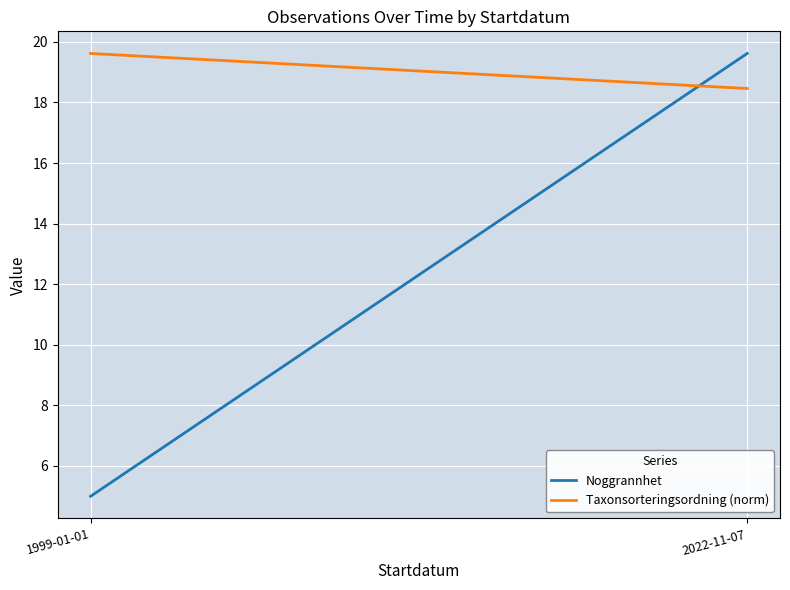

Where does the Noggrannhet series first go above 19?

2022-11-07